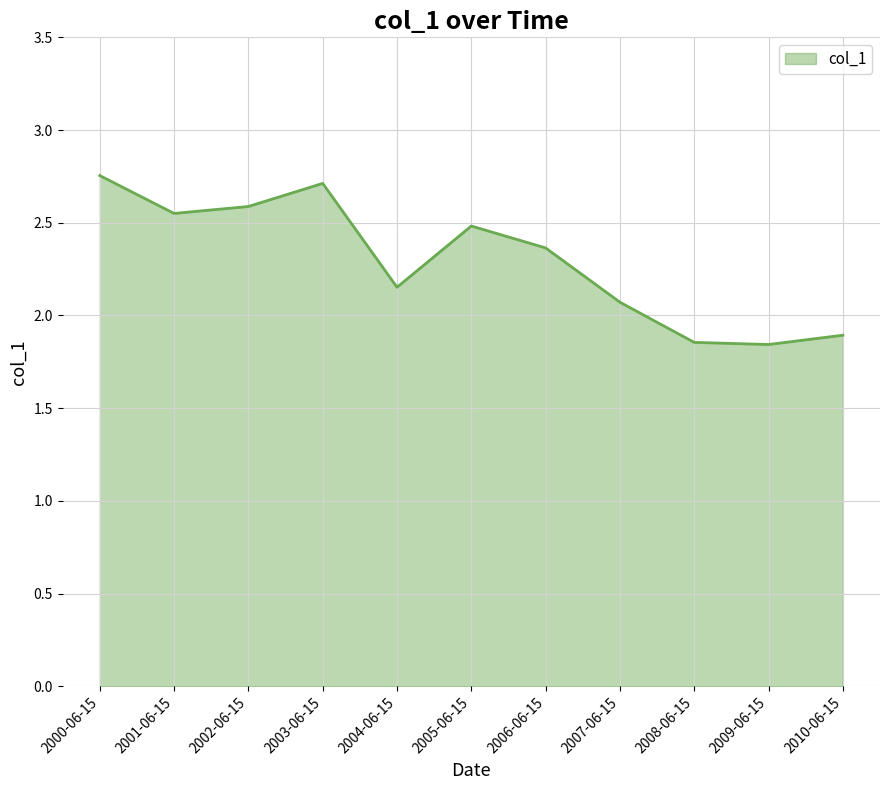

What position from the left is 2010-06-15?

11